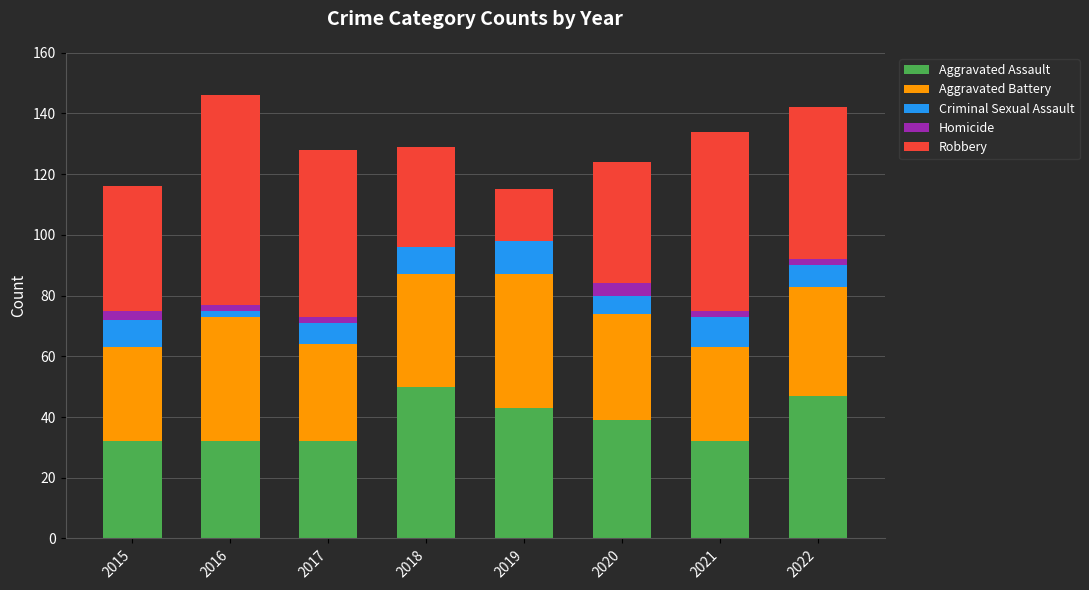

What is the total value across all series at 2018?

129